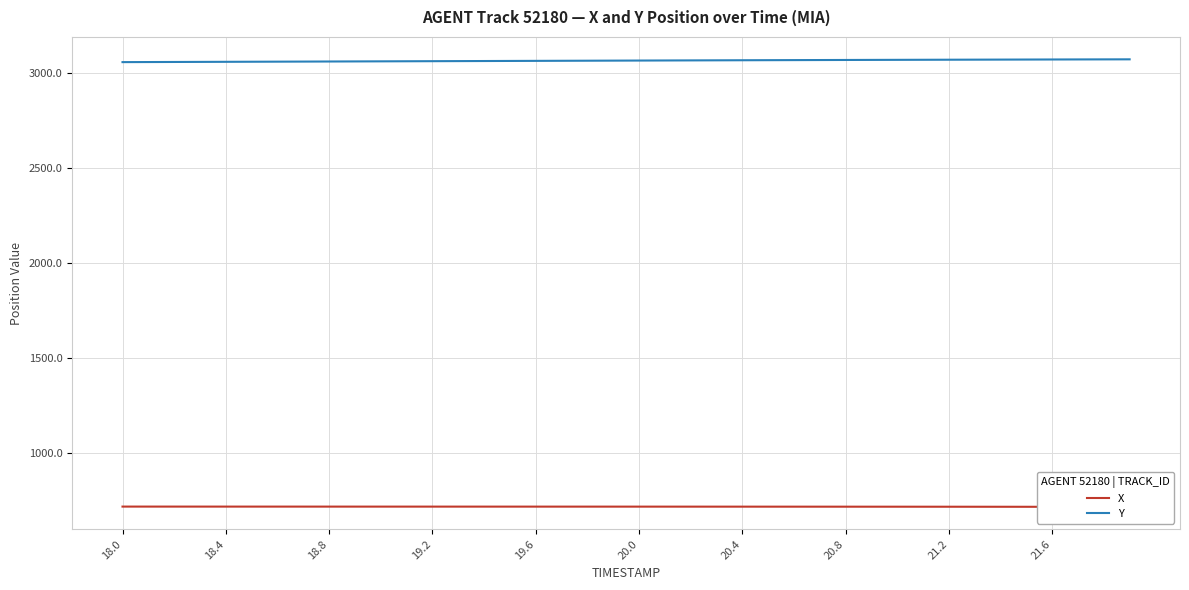

True or false: X and Y cross at least once.

False